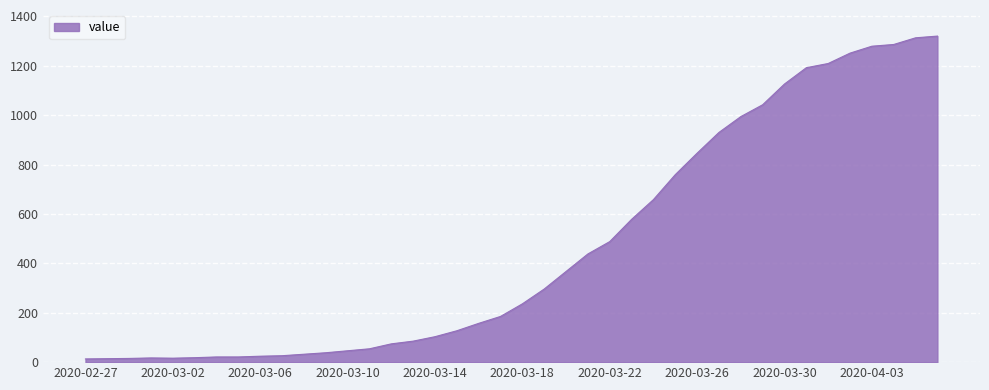

What is the difference between the maximum and minimum values?

1307